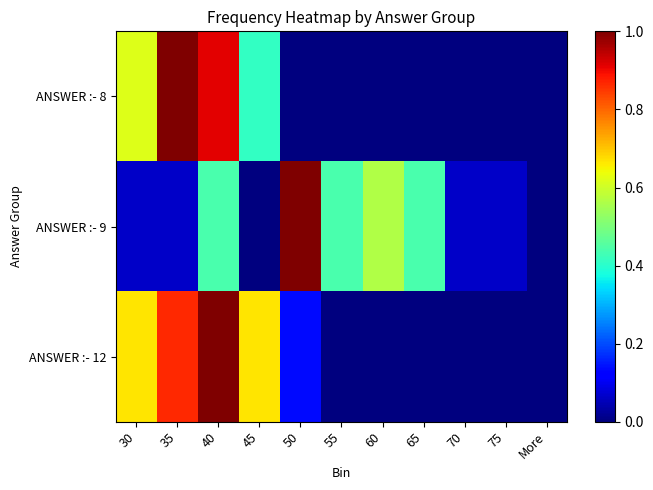

Rank the series at 50 from lowest to highest value.

ANSWER :- 8, ANSWER :- 12, ANSWER :- 9